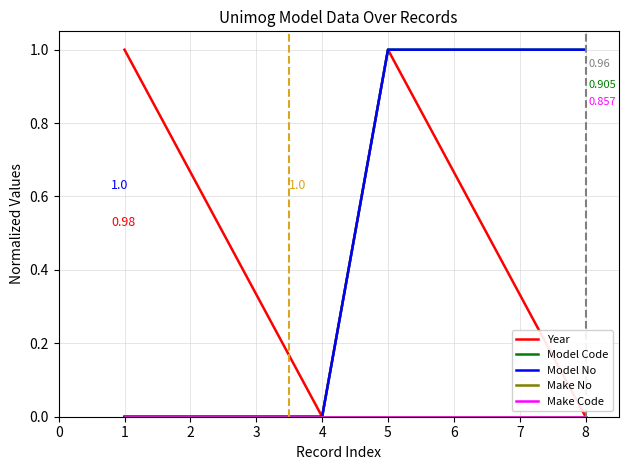

Is this an area chart (filled region under the line)?

No